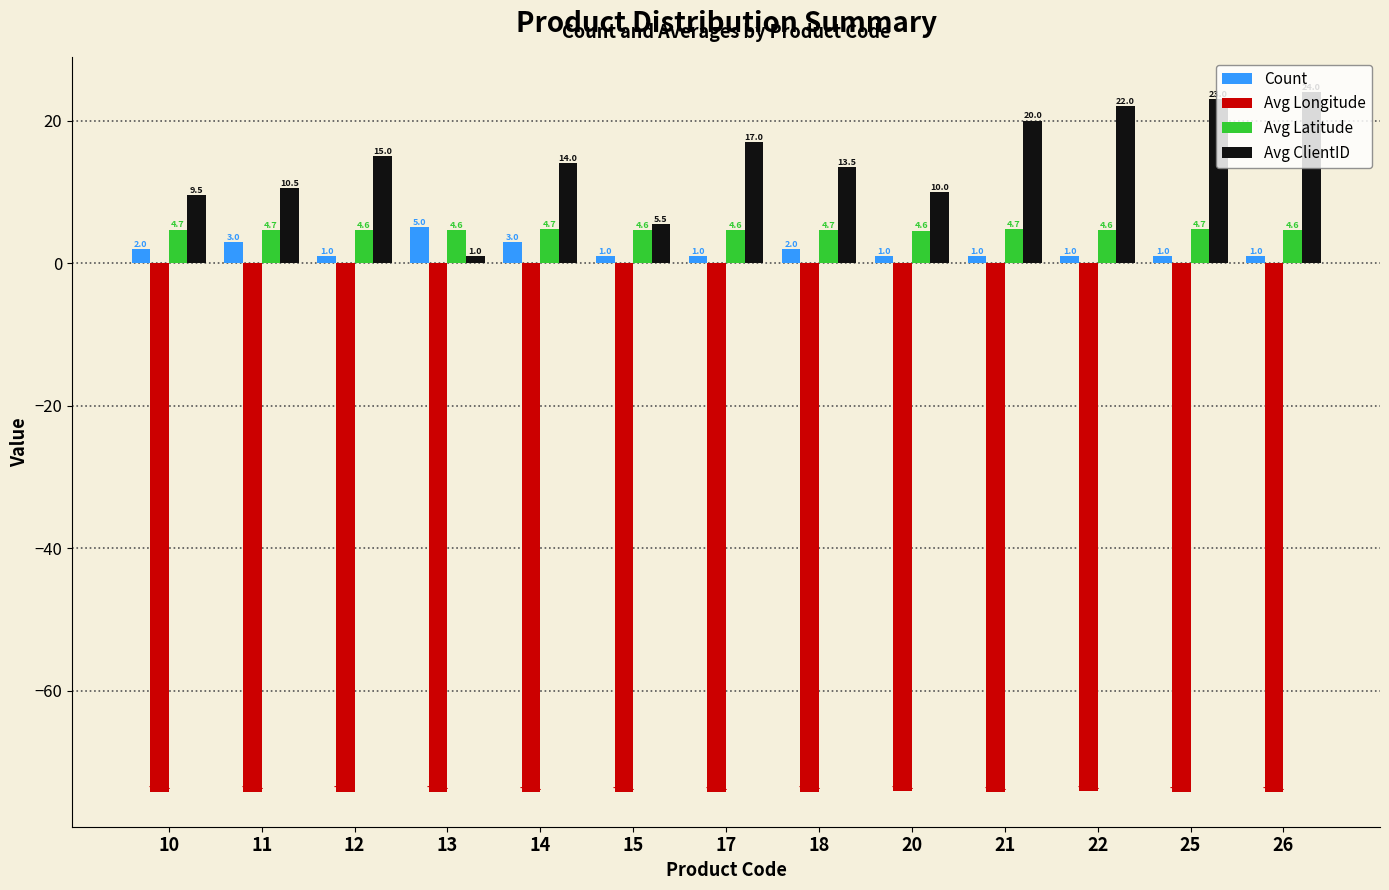

What is the lowest value of the Avg ClientID series?

1.0